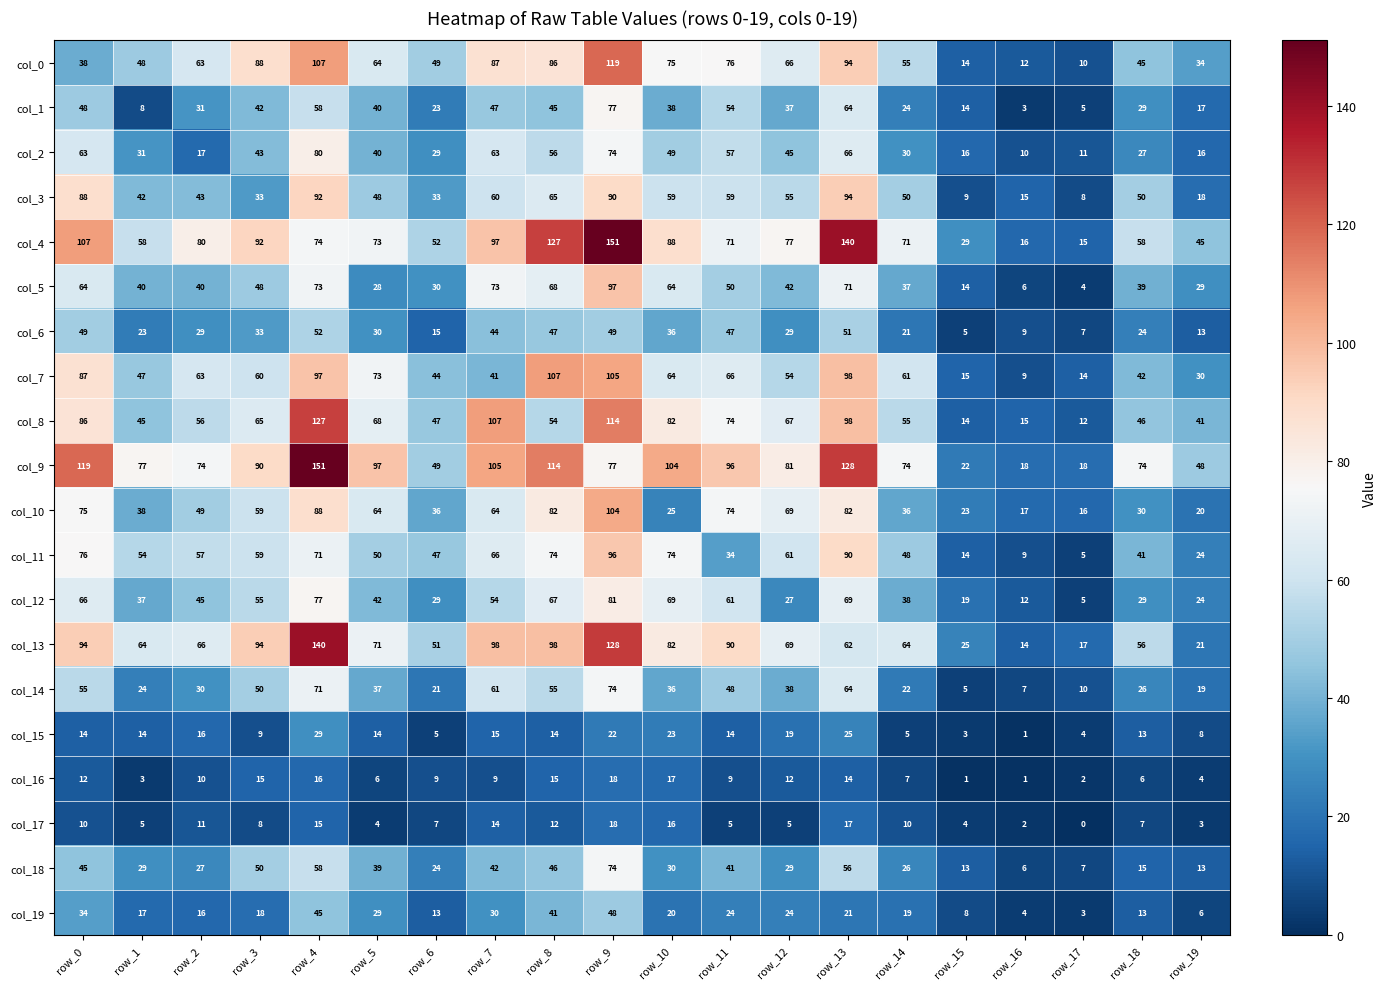

Count the number of categories in the chart.

20